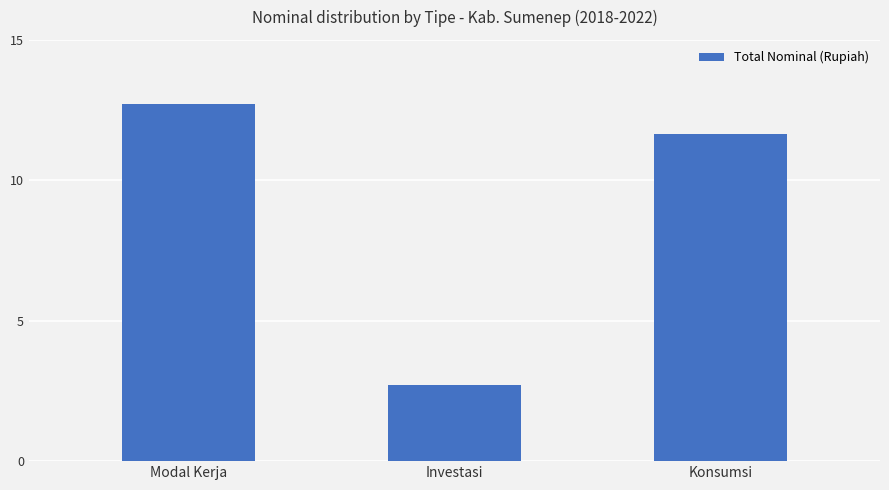

What is the maximum value shown in the chart?

12.7